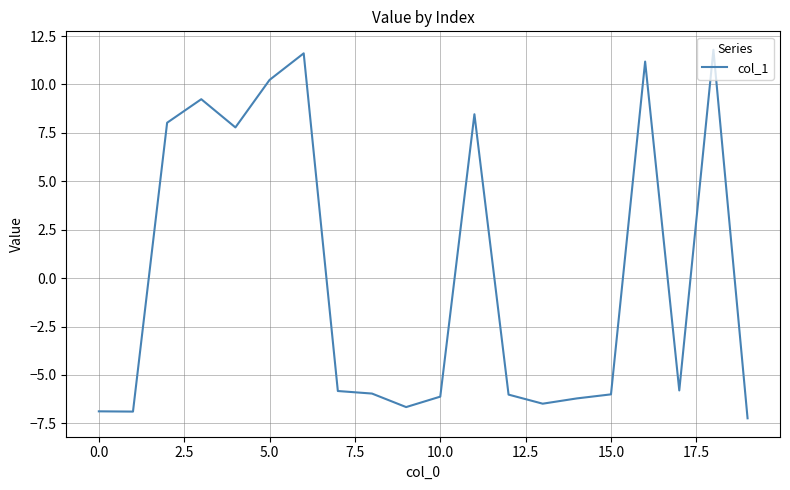

What is the difference between the maximum and minimum values?

19.0